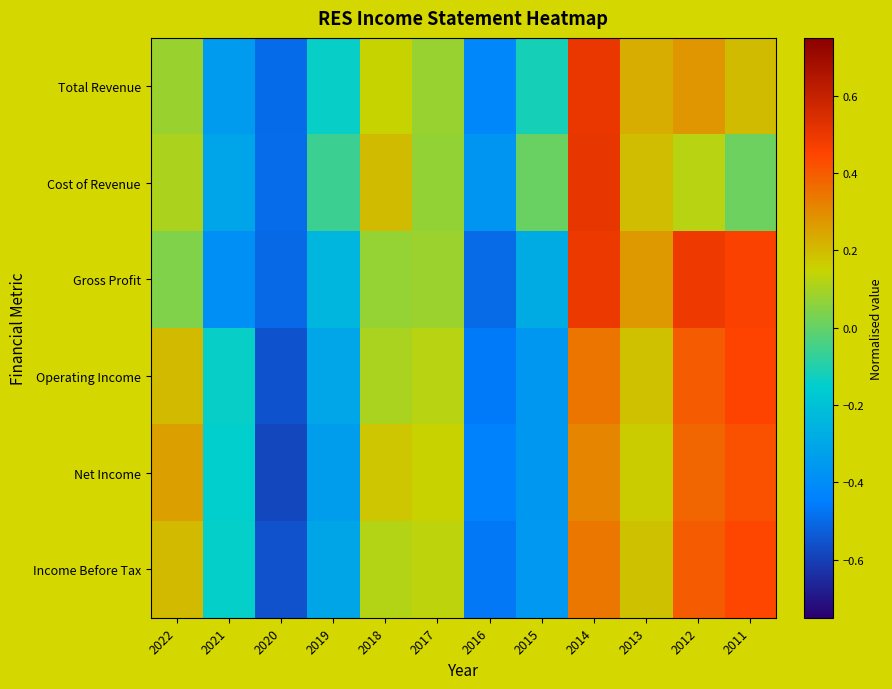

Reading left to right, extract all data points from this chart.

Total Revenue: 2022=0.1	2021=-0.3	2020=-0.5	2019=-0.1	2018=0.1	2017=0.1	2016=-0.4	2015=-0.1	2014=0.5	2013=0.2	2012=0.3	2011=0.2
Cost of Revenue: 2022=0.1	2021=-0.3	2020=-0.5	2019=-0.1	2018=0.2	2017=0.1	2016=-0.4	2015=0.0	2014=0.5	2013=0.2	2012=0.1	2011=0.0
Gross Profit: 2022=0.0	2021=-0.4	2020=-0.5	2019=-0.2	2018=0.1	2017=0.1	2016=-0.5	2015=-0.3	2014=0.5	2013=0.3	2012=0.5	2011=0.5
Operating Income: 2022=0.2	2021=-0.1	2020=-0.6	2019=-0.3	2018=0.1	2017=0.1	2016=-0.5	2015=-0.4	2014=0.3	2013=0.2	2012=0.4	2011=0.4
Net Income: 2022=0.3	2021=-0.1	2020=-0.6	2019=-0.3	2018=0.2	2017=0.2	2016=-0.4	2015=-0.4	2014=0.3	2013=0.2	2012=0.4	2011=0.4
Income Before Tax: 2022=0.2	2021=-0.1	2020=-0.6	2019=-0.3	2018=0.1	2017=0.1	2016=-0.5	2015=-0.4	2014=0.3	2013=0.2	2012=0.4	2011=0.4